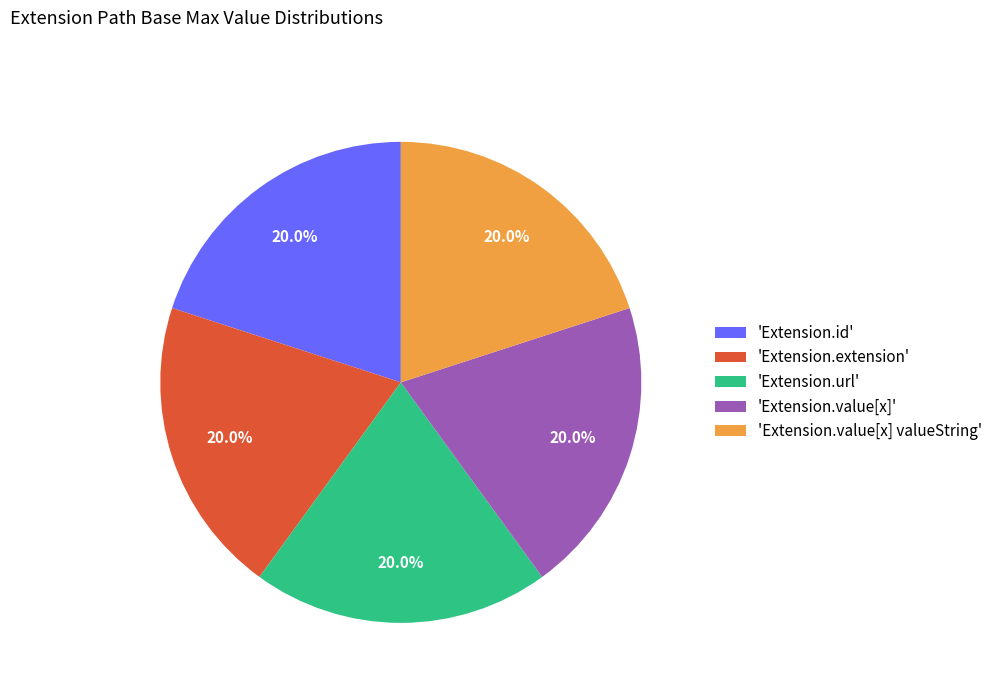

Does 'Extension.value[x] valueString' account for over 50% of the chart?

No